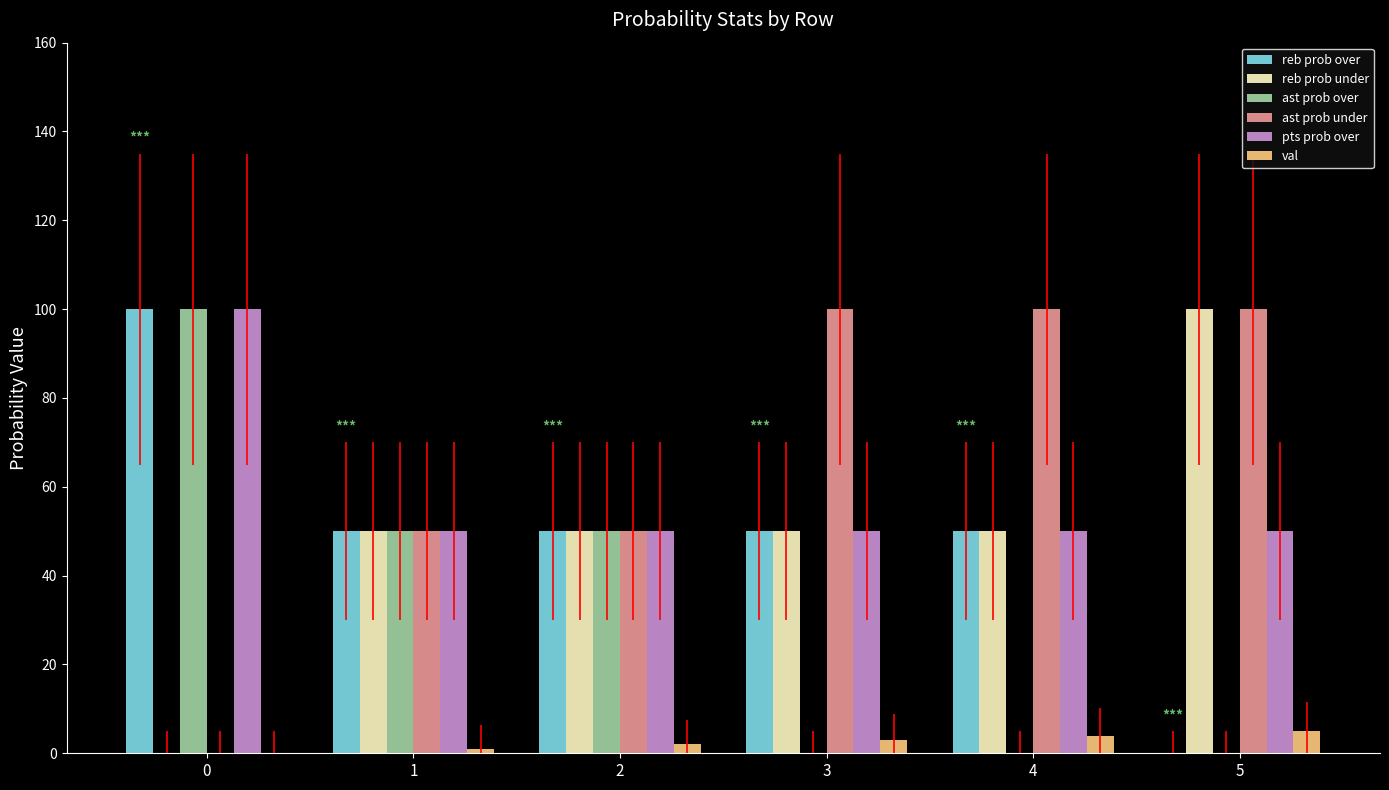

The value of pts prob over at 4 is 30. True or false?

False